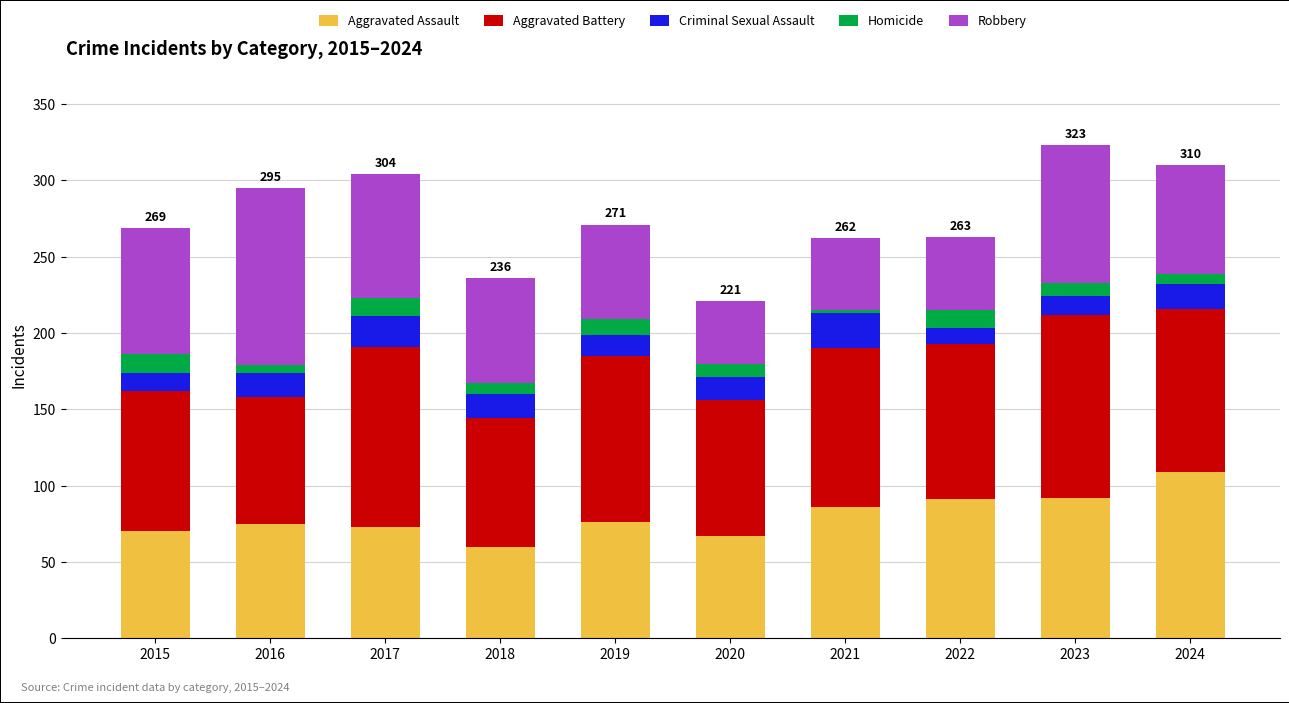

The value of Aggravated Assault at 2021 is 146. True or false?

False